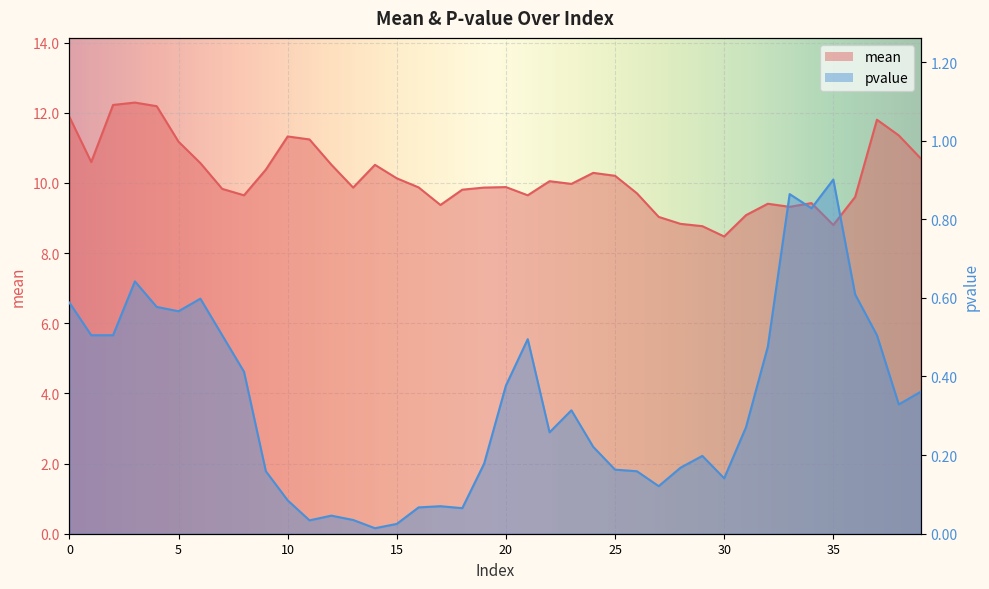

What is the value of the mean point at the 38th from the left?

11.8